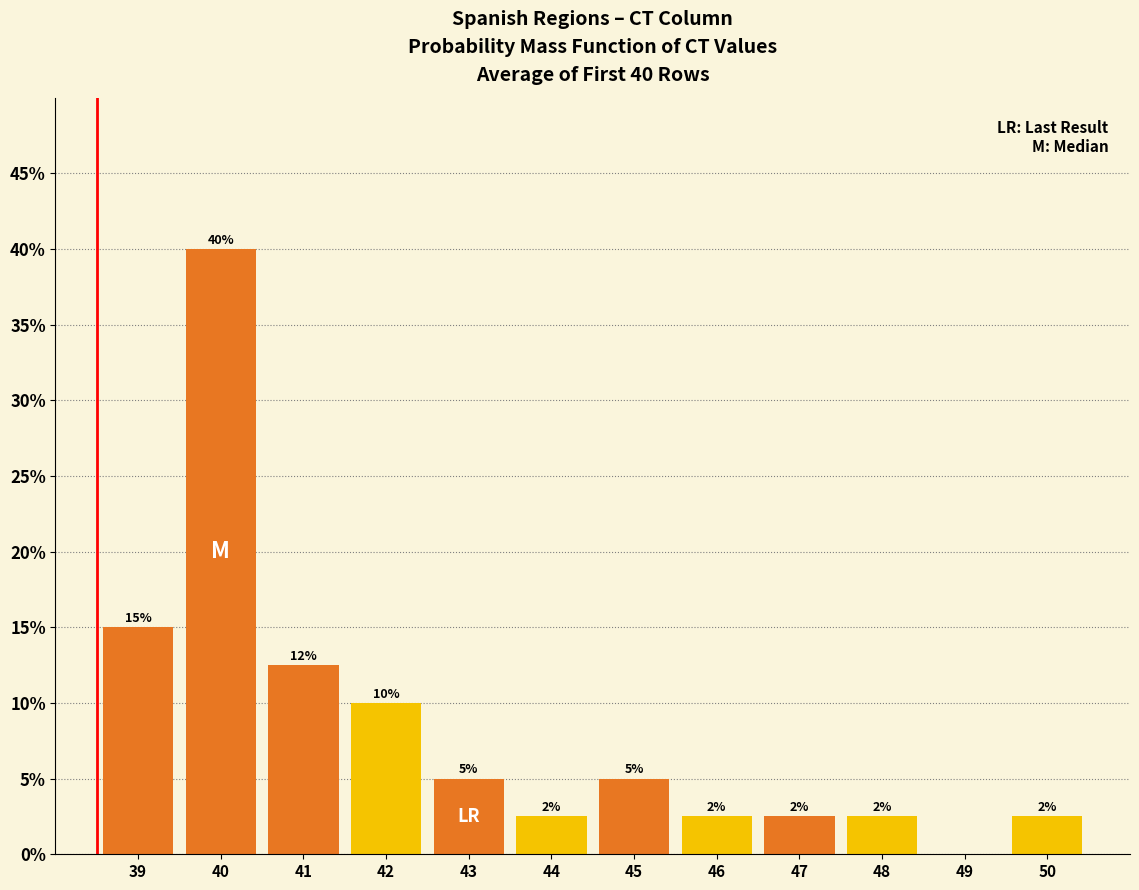

Are the bars horizontal?

No